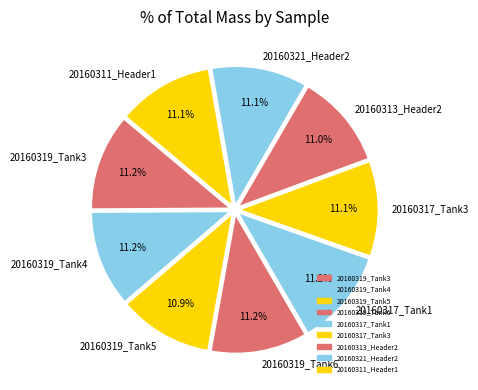

What is the total percentage of 20160311_Header1 and 20160317_Tank3?

22.2%